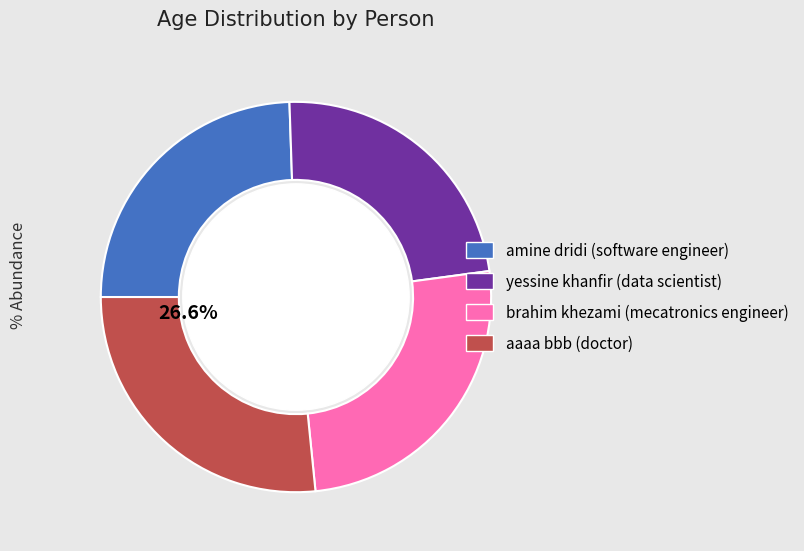

Which category has the smallest portion of the pie?

yessine khanfir (data scientist)